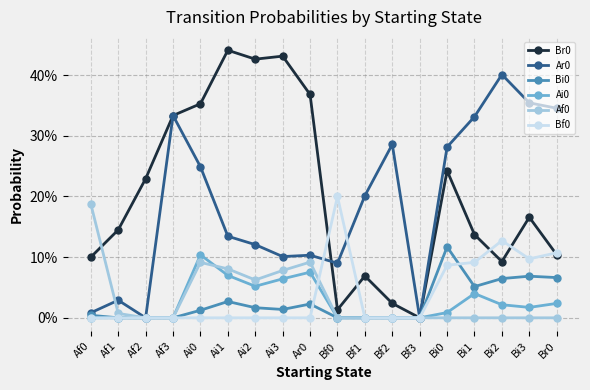

Which series has the largest total across all categories?

Br0